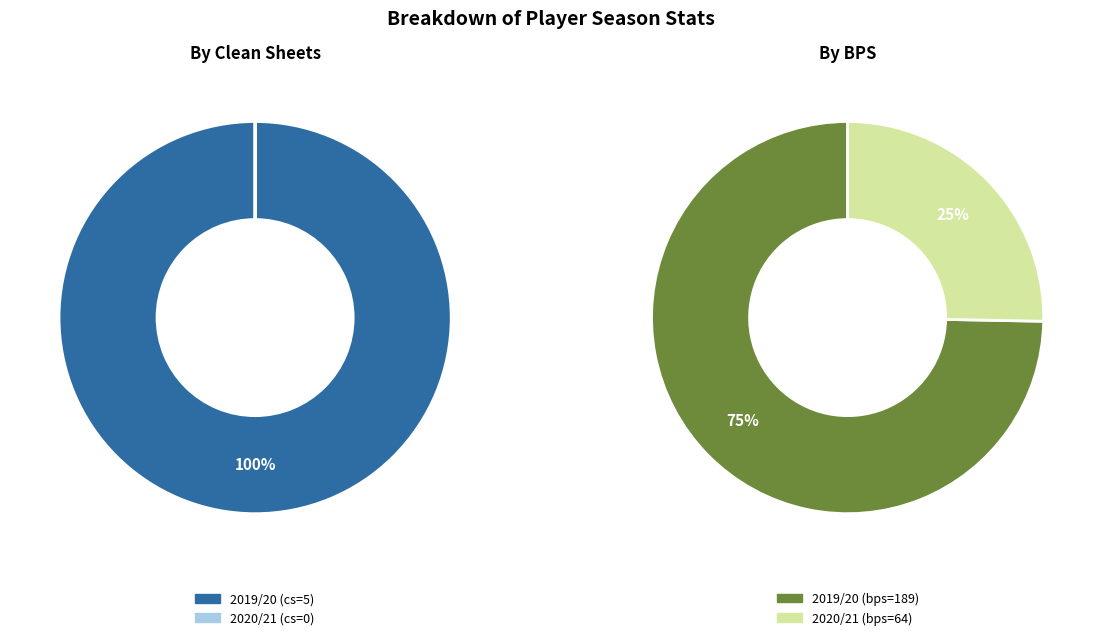

To the nearest percent, what is the combined percentage of 2019/20 (bps=189) and 2020/21 (bps=64)?

100%